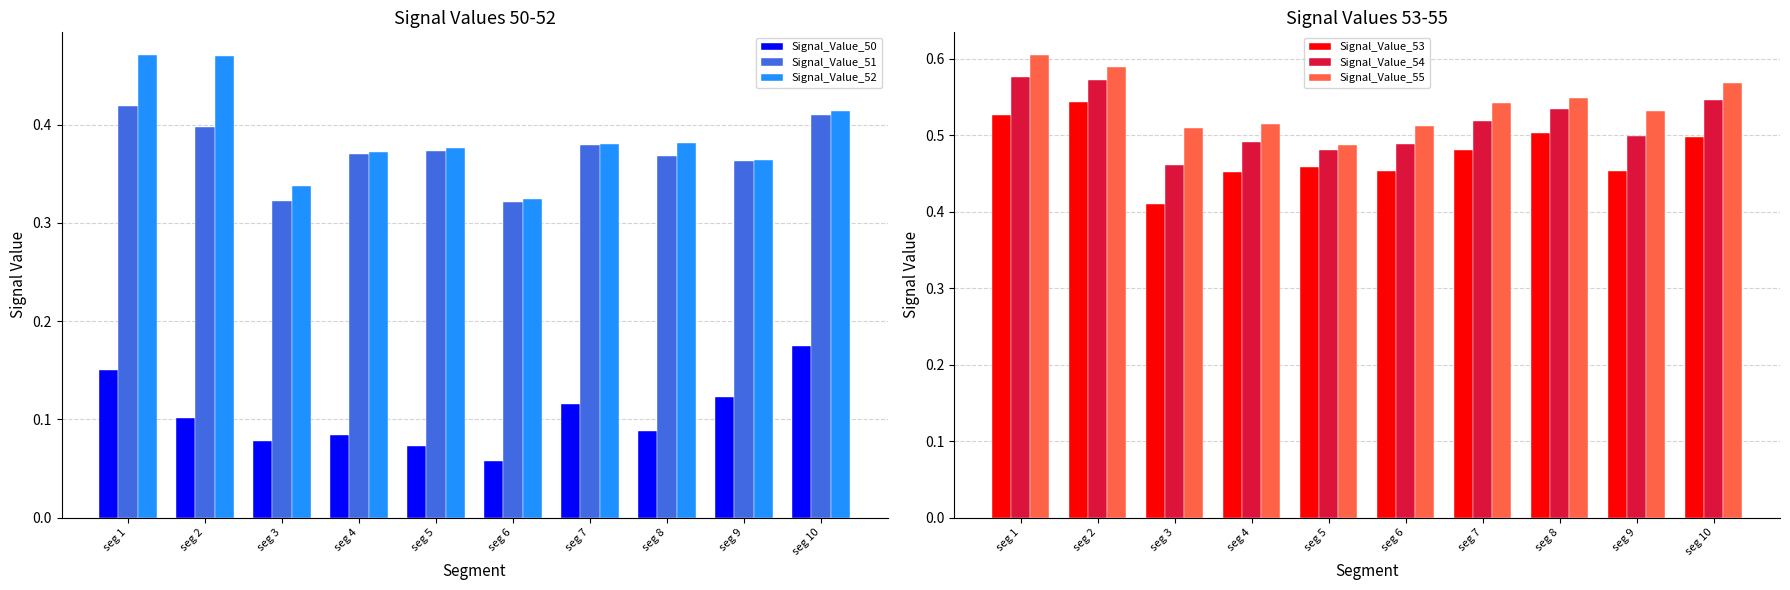

The Signal_Value_55 series shows 0.5 at seg 3. True or false?

True